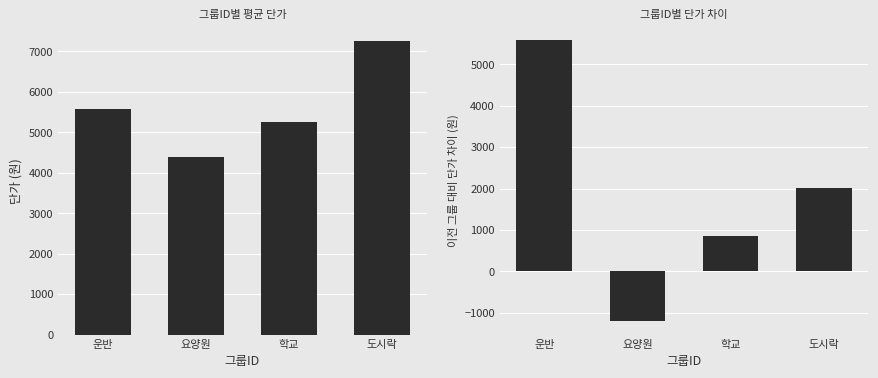

What value does the 단가 차이 series have at 도시락, to the nearest 100?

2000